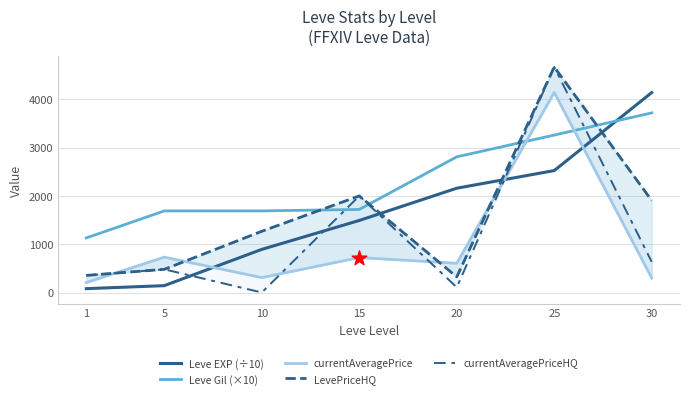

At which category is the sum across all series the highest?

25